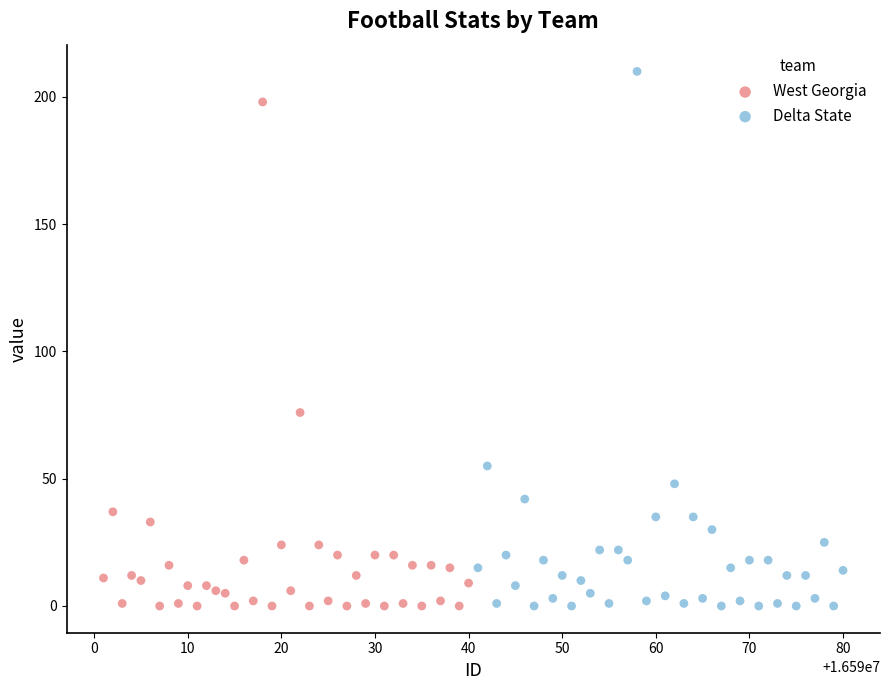

Which series reaches the maximum Y coordinate?

Delta State